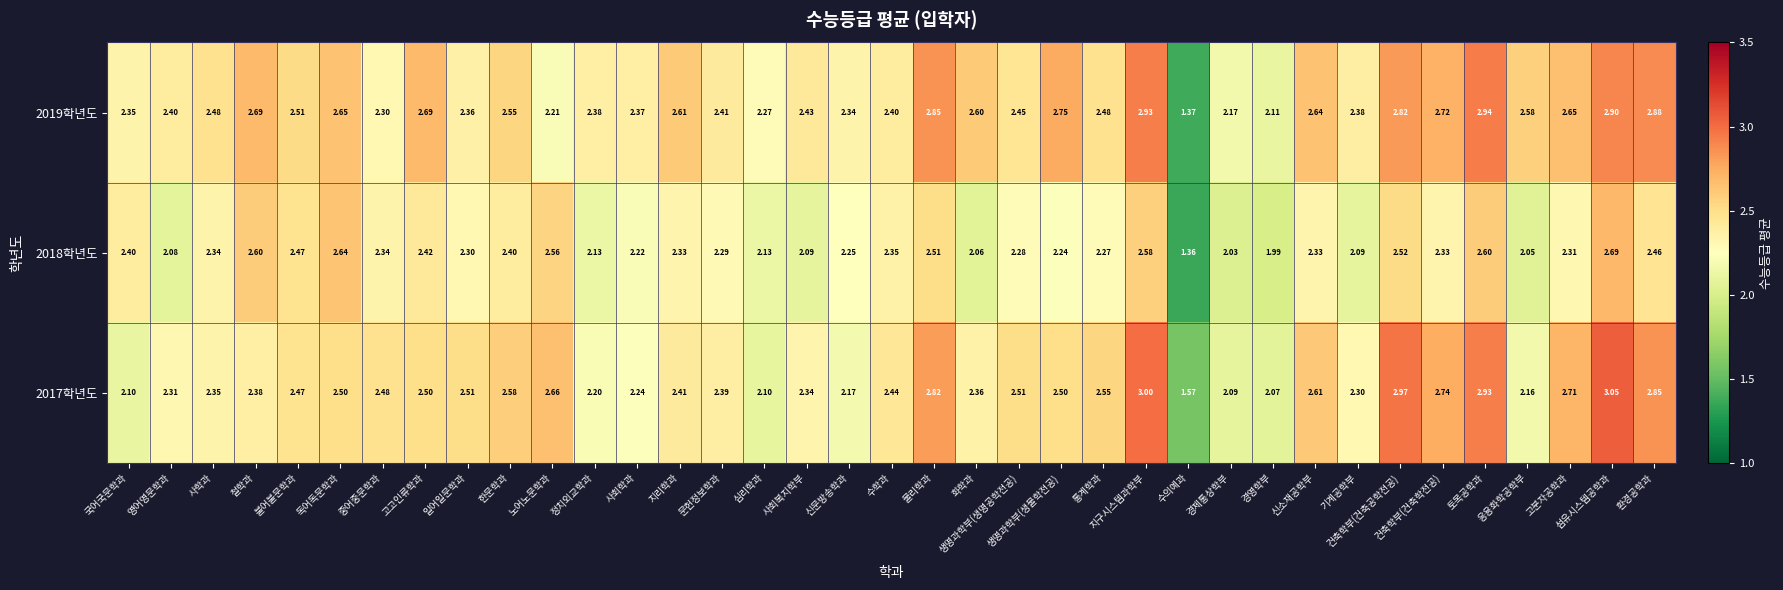

At which category is the sum across all series the highest?

섬유시스템공학과